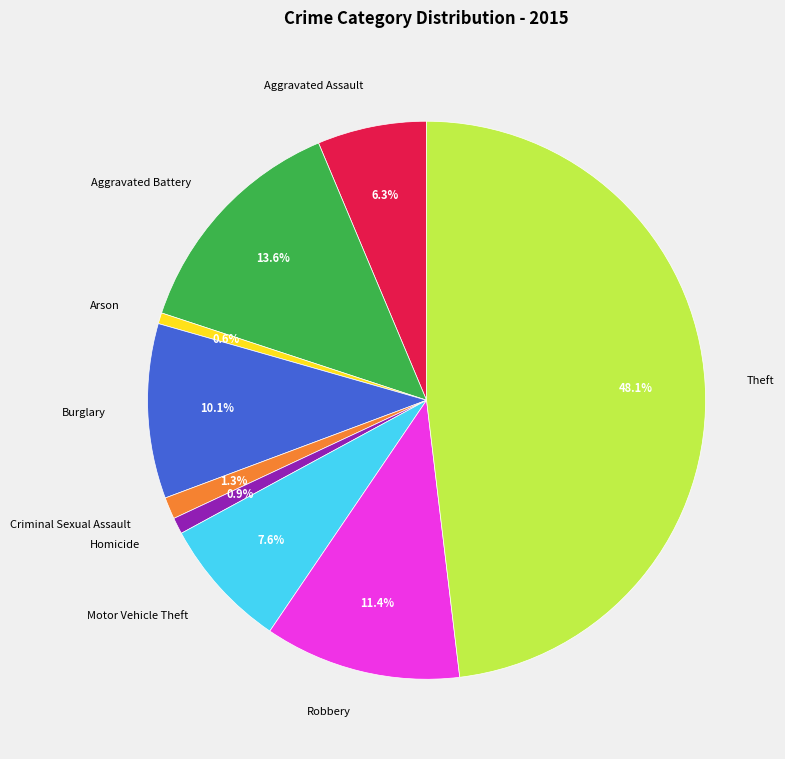

Is Homicide the majority of the pie?

No